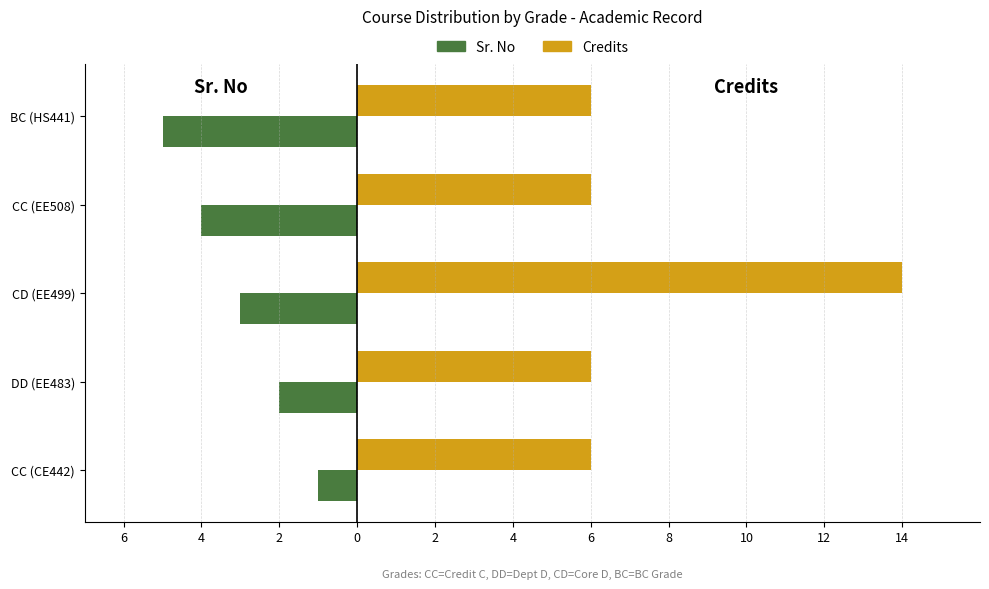

What is the sum of all Credits values?

38